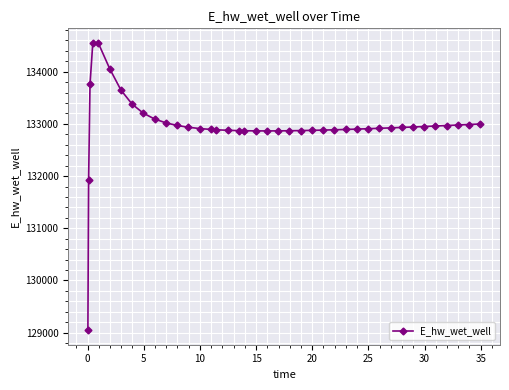

What is the greatest value displayed?

134556.2